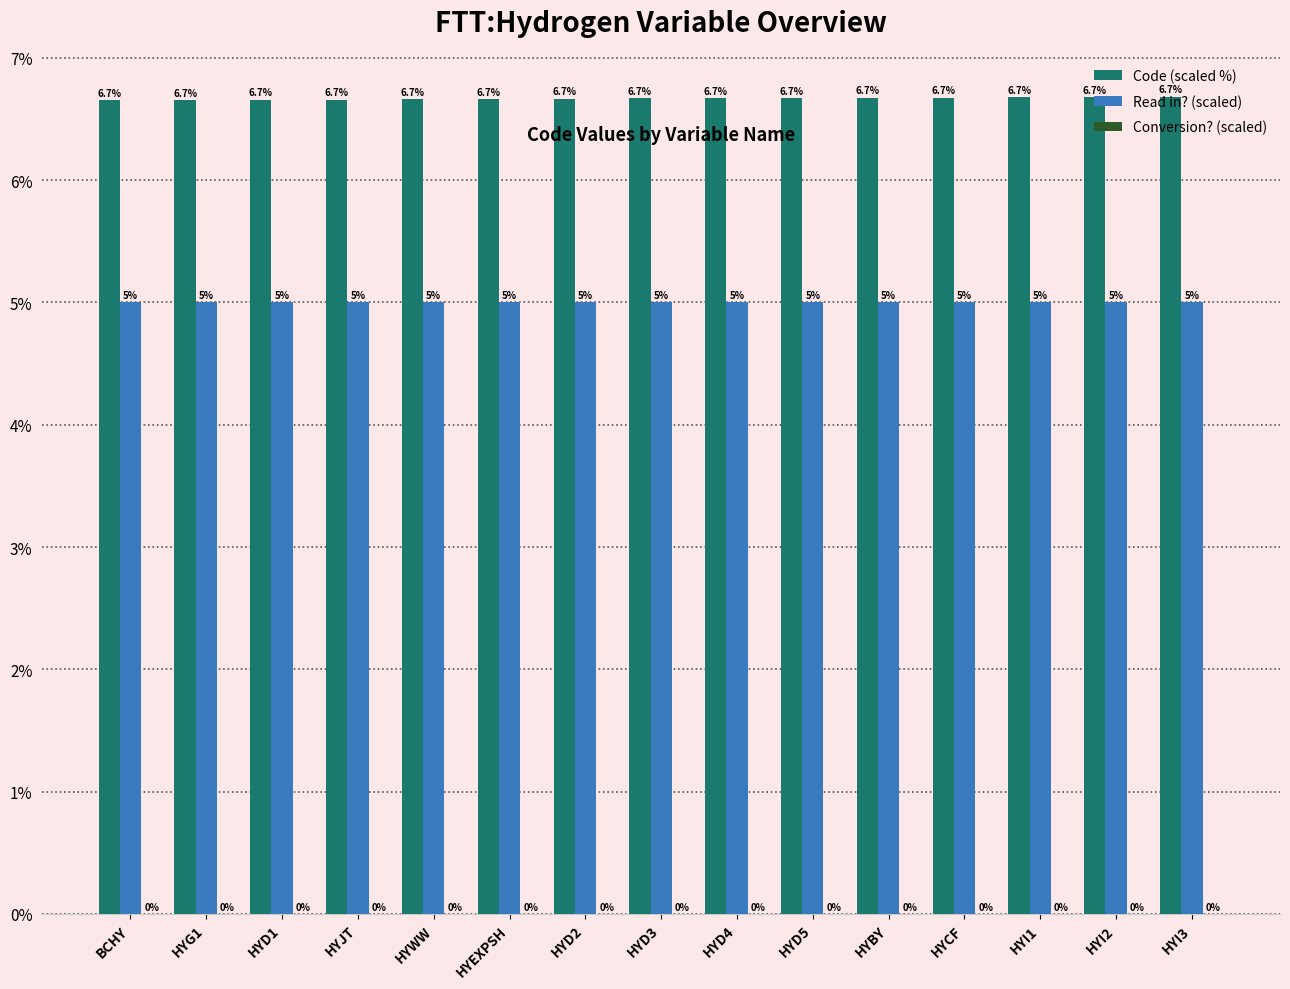

Count the number of data series in this chart.

2